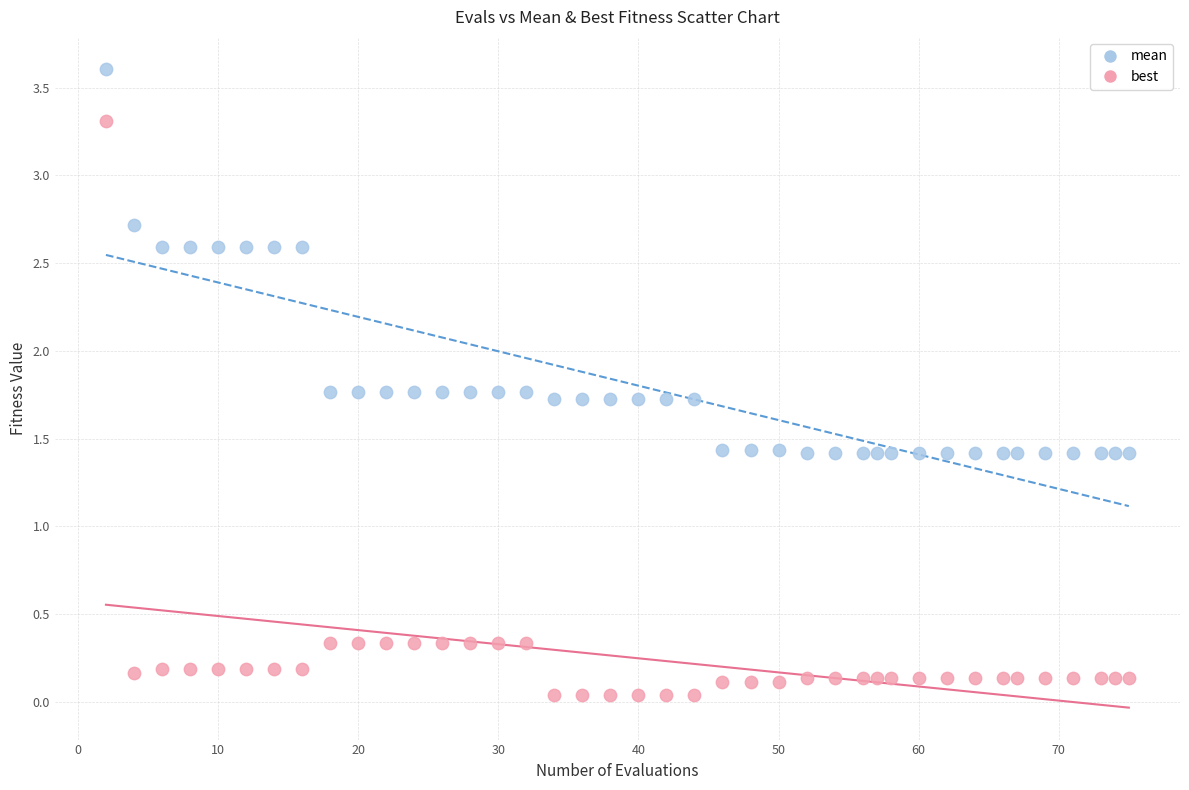

Across all data points, what is the range of Y values (max minus min)?

3.6